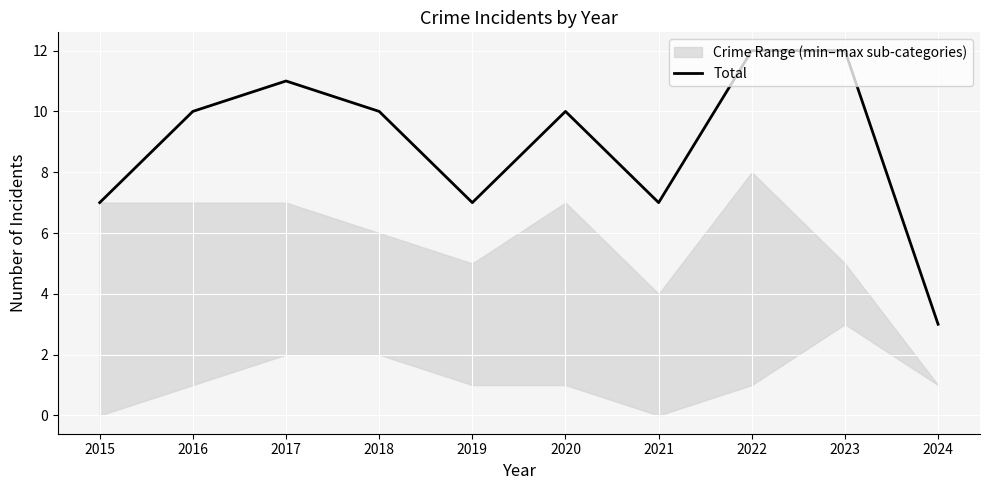

What is the value of the 1st point from the left?

7